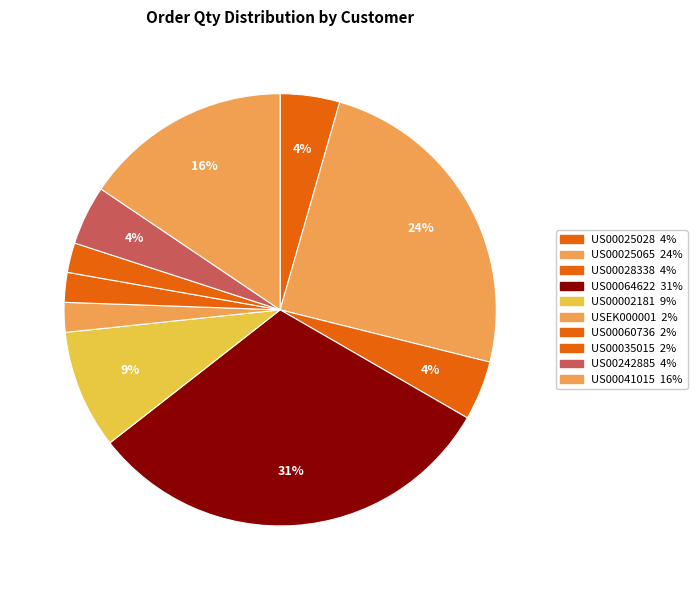

How many segments does this pie chart have?

10